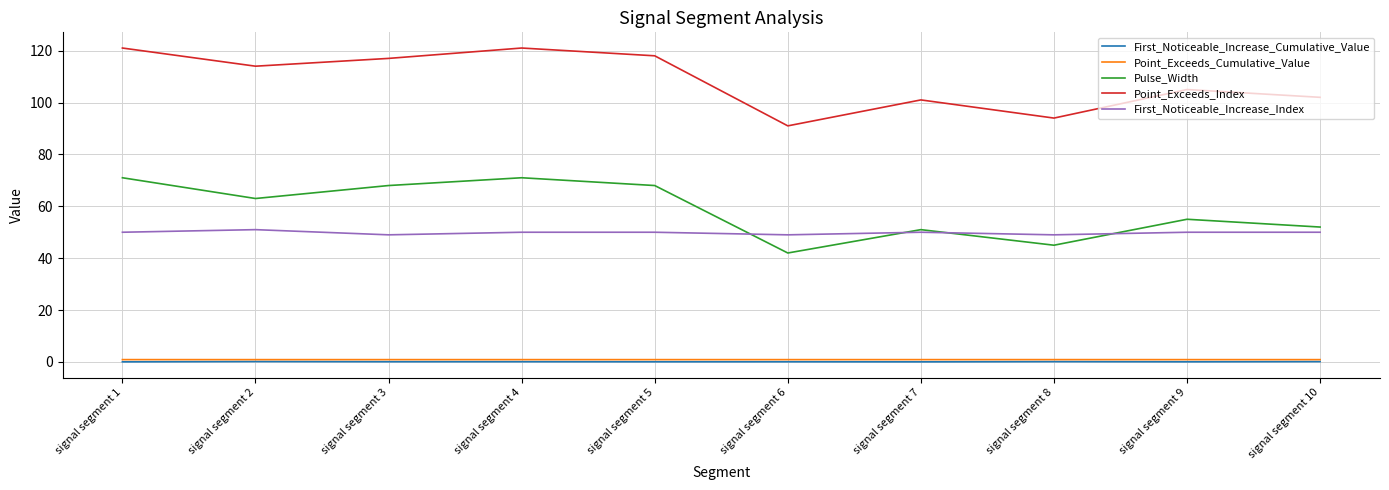

What is the greatest value displayed?

121.0